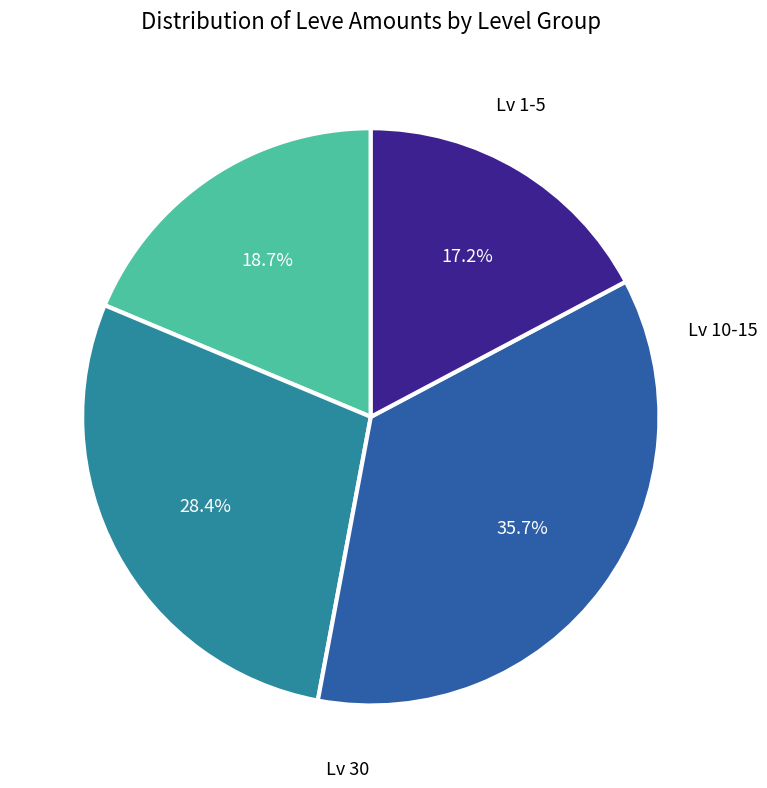

Which slice is the smallest?

Level 1